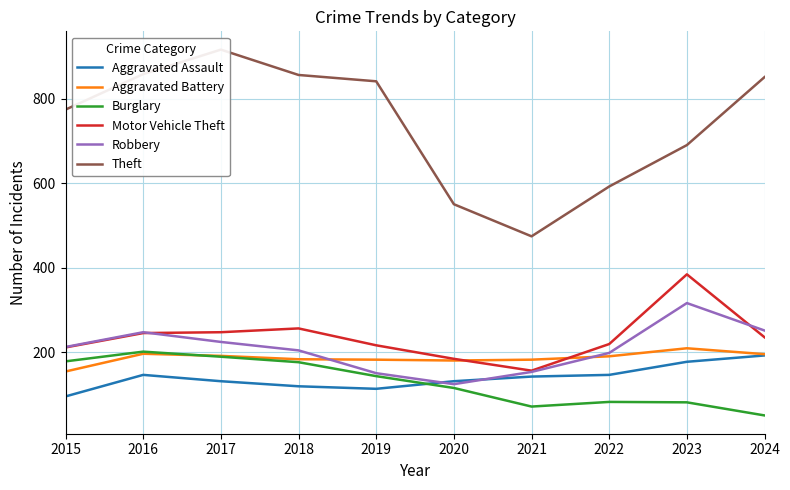

What is the value of the Motor Vehicle Theft point at the 10th from the left?

235